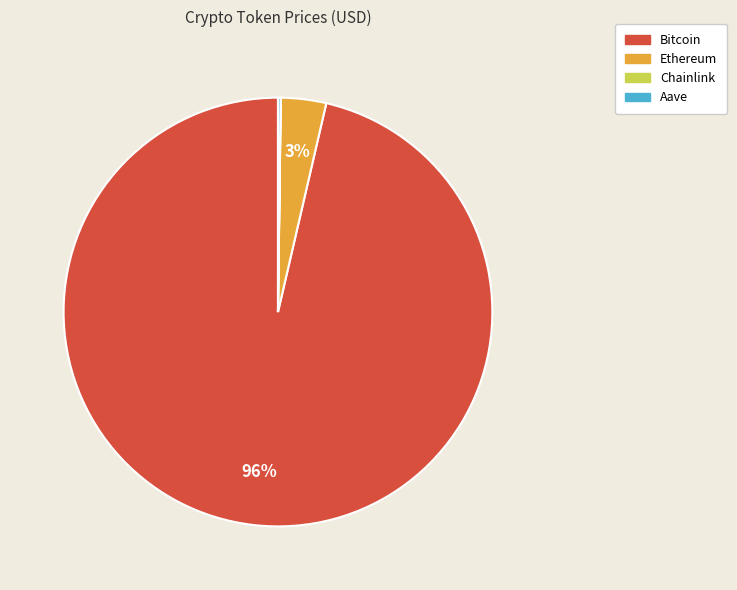

What percentage is the Ethereum slice, to the nearest percent?

3%